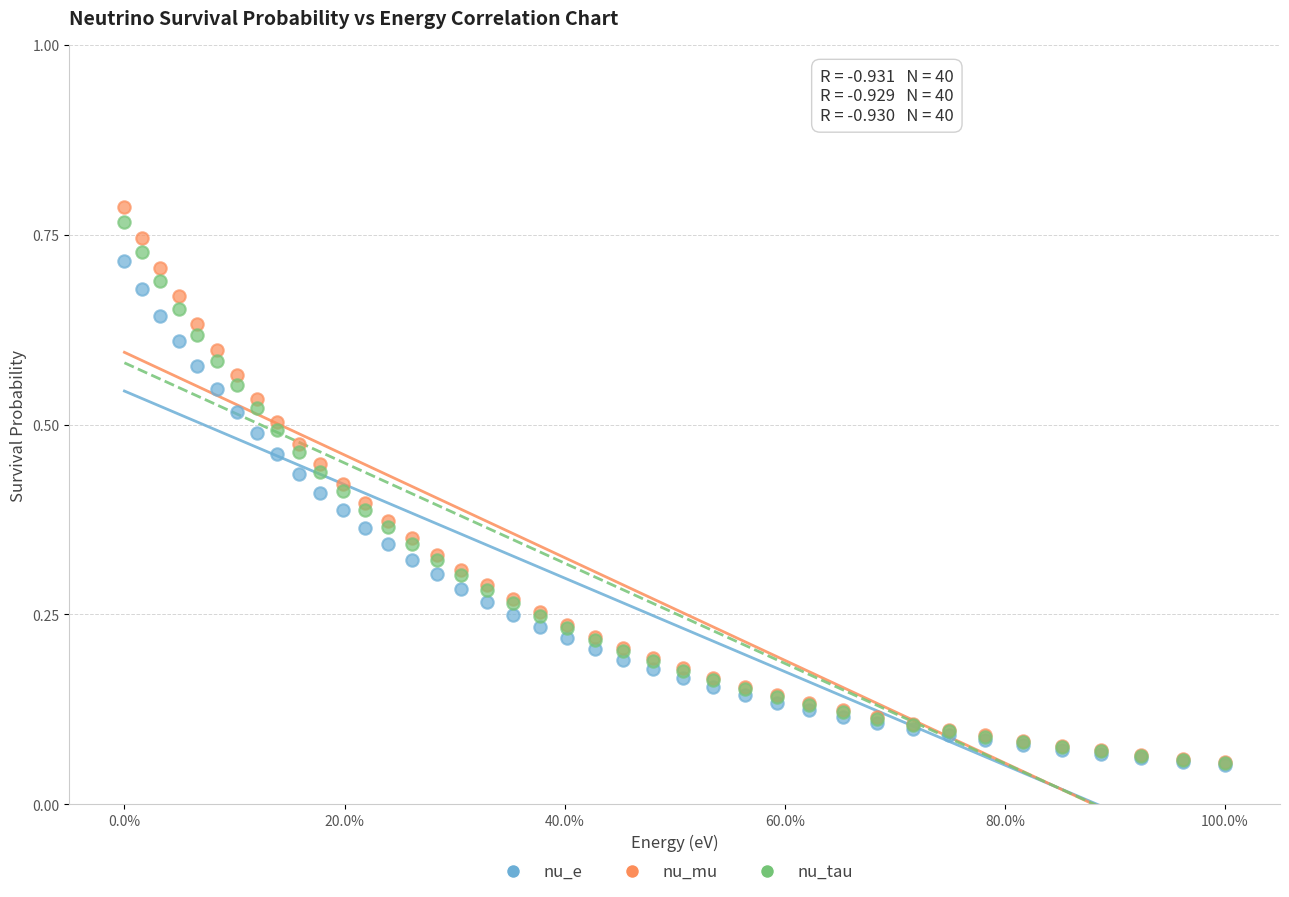

What are all the series names shown in the legend?

nu_e, nu_mu, nu_tau